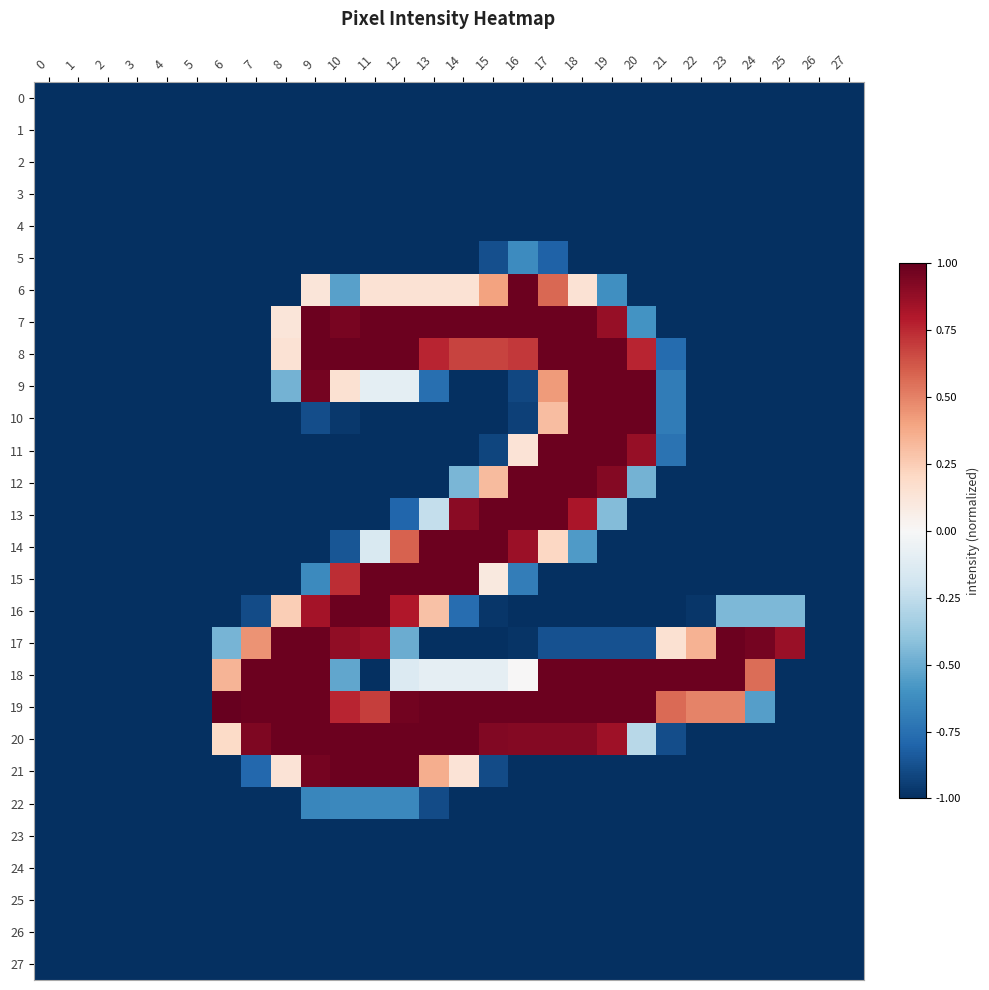

Rank the series at 11 from lowest to highest value.

0, 1, 2, 3, 4, 5, 10, 11, 12, 13, 18, 23, 24, 25, 26, 27, 22, 14, 9, 6, 19, 17, 7, 8, 15, 16, 20, 21